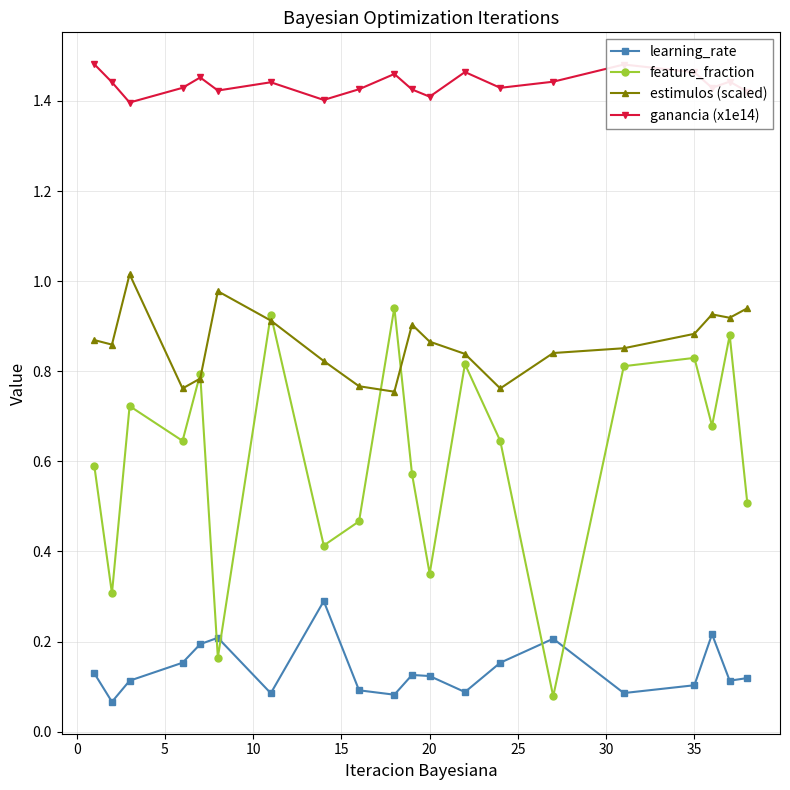

List the series in order of their overall mean, lowest first.

learning_rate, feature_fraction, estimulos (scaled), ganancia (x1e14)